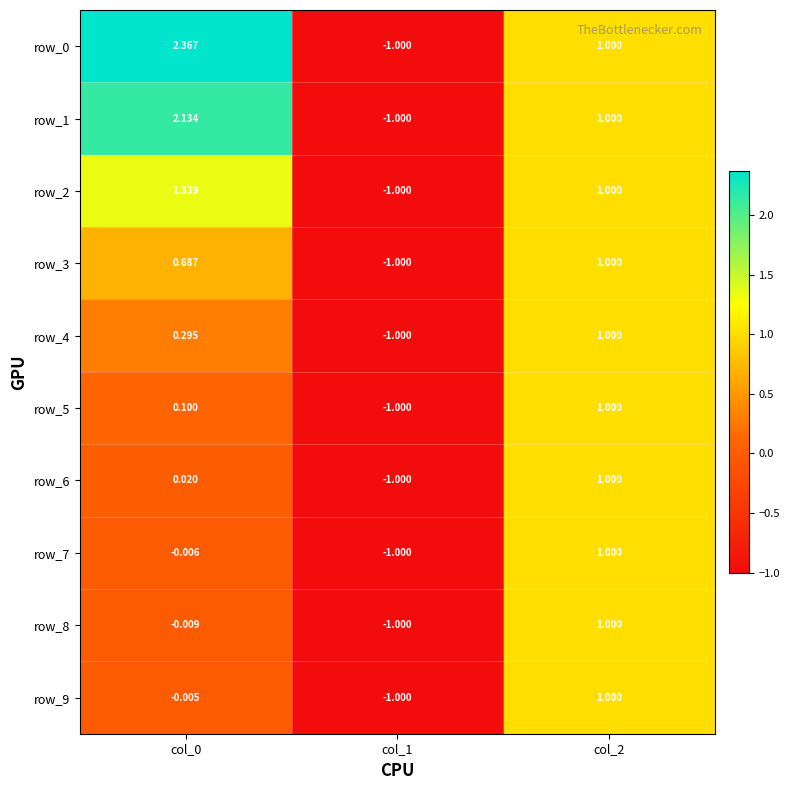

At which category is the sum across all series the highest?

col_2